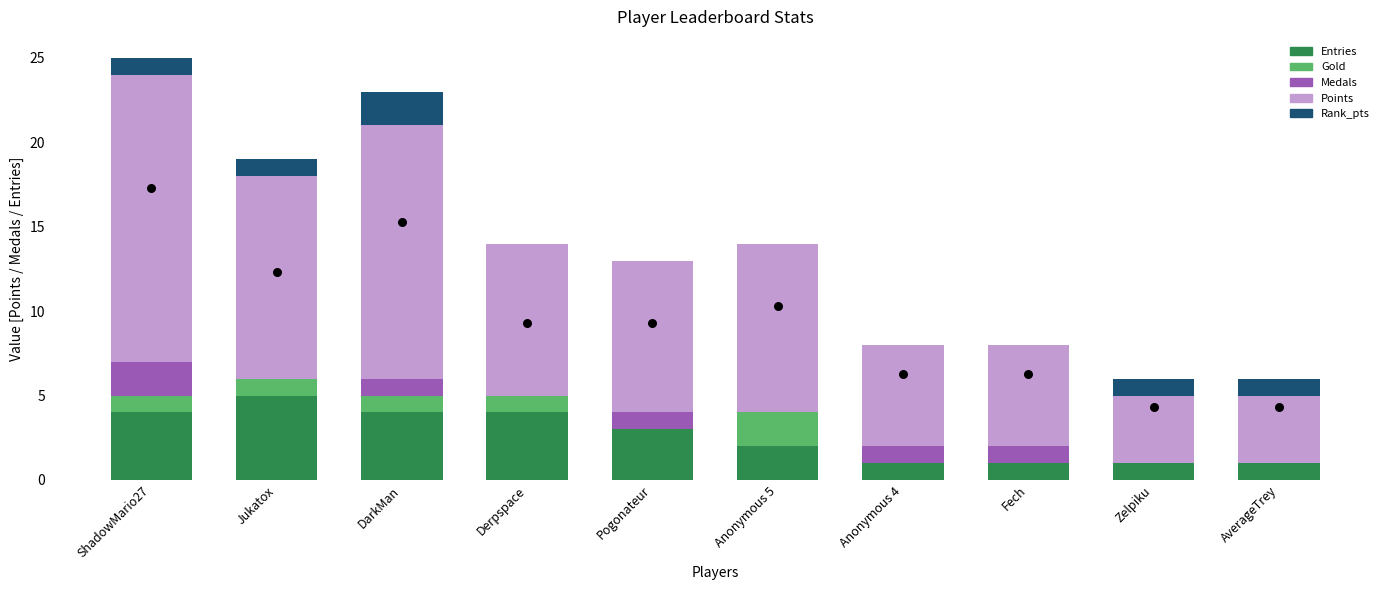

Is the value of Points at Fech greater than the value of Rank_pts at ShadowMario27?

Yes